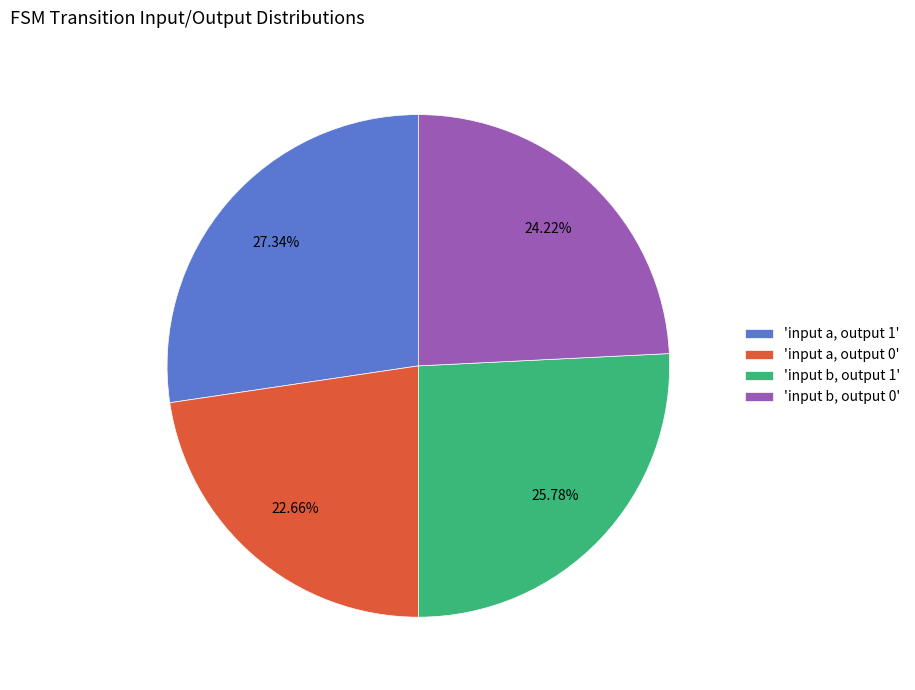

Which has a higher value, 'input a, output 1' or 'input a, output 0'?

'input a, output 1'